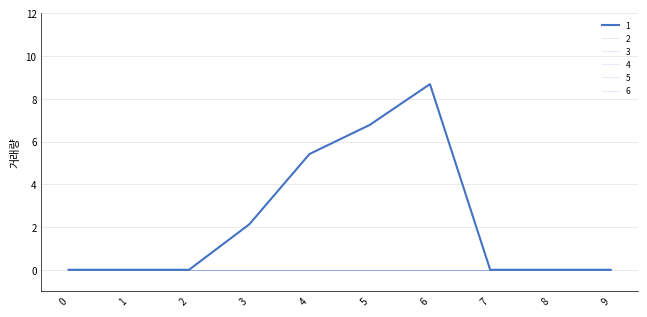

True or false: 6 has more than 0 interior local peaks.

False